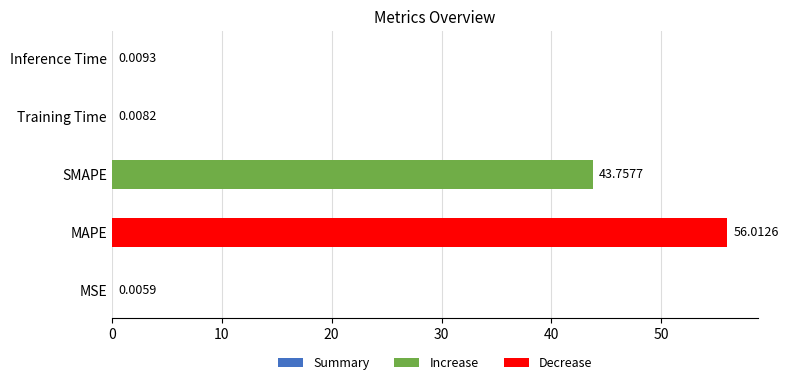

What is the maximum value shown in the chart?

56.0